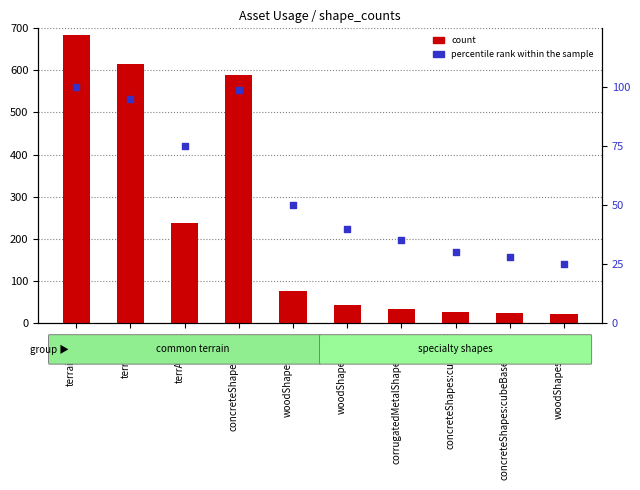

Which series has the largest Y range (max minus min)?

count